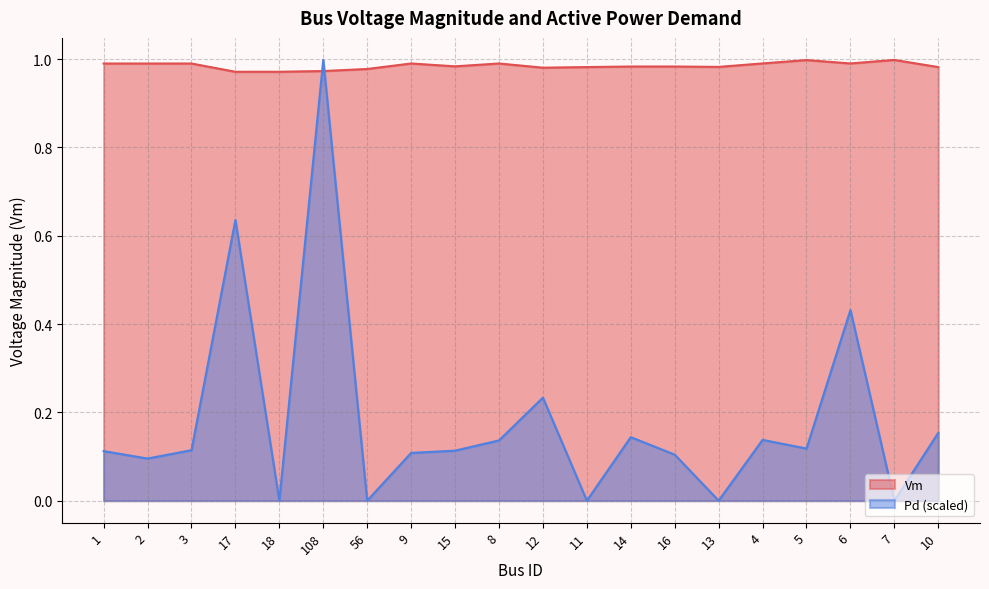

In Vm, how many points are higher than both neighbors (excluding endpoints)?

6